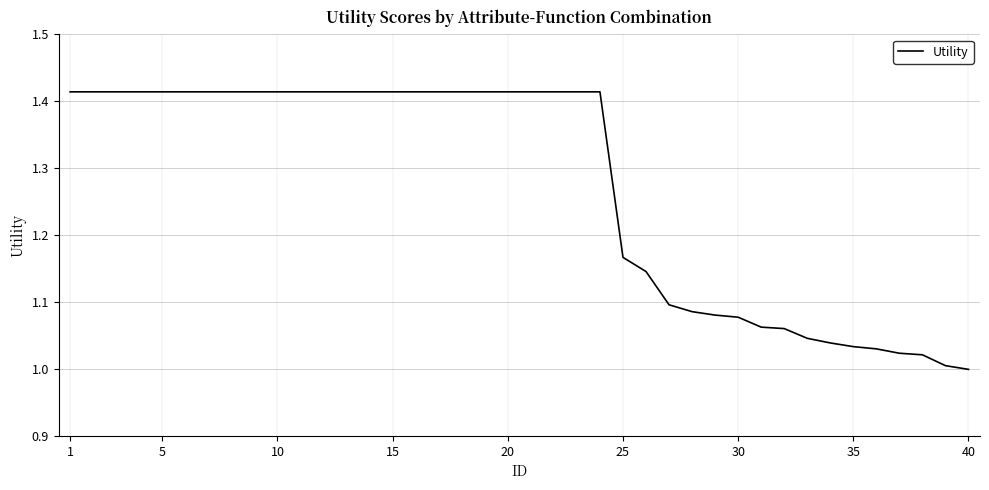

What is the difference between the maximum and minimum values?

0.4